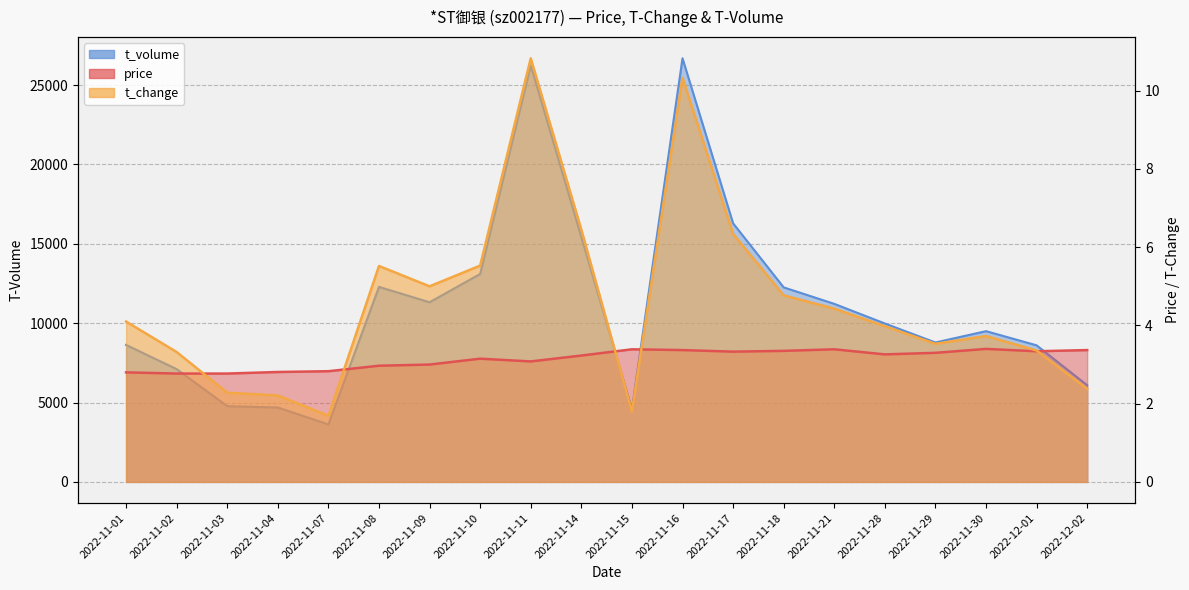

Reading right to left, extract all data points from this chart.

price: 3.4	3.3	3.4	3.3	3.3	3.4	3.4	3.3	3.4	3.4	3.2	3.1	3.1	3.0	3.0	2.8	2.8	2.8	2.8	2.8
t_change: 2.4	3.4	3.7	3.5	4.0	4.4	4.8	6.3	10.3	1.8	6.5	10.8	5.5	5.0	5.5	1.7	2.2	2.3	3.3	4.1
t_volume: 6090.0	8603.0	9495.0	8782.0	9978.0	11215.0	12253.0	16288.0	26683.0	4587.0	15424.0	26236.0	13097.0	11316.0	12283.0	3621.0	4686.0	4770.0	7102.0	8629.0